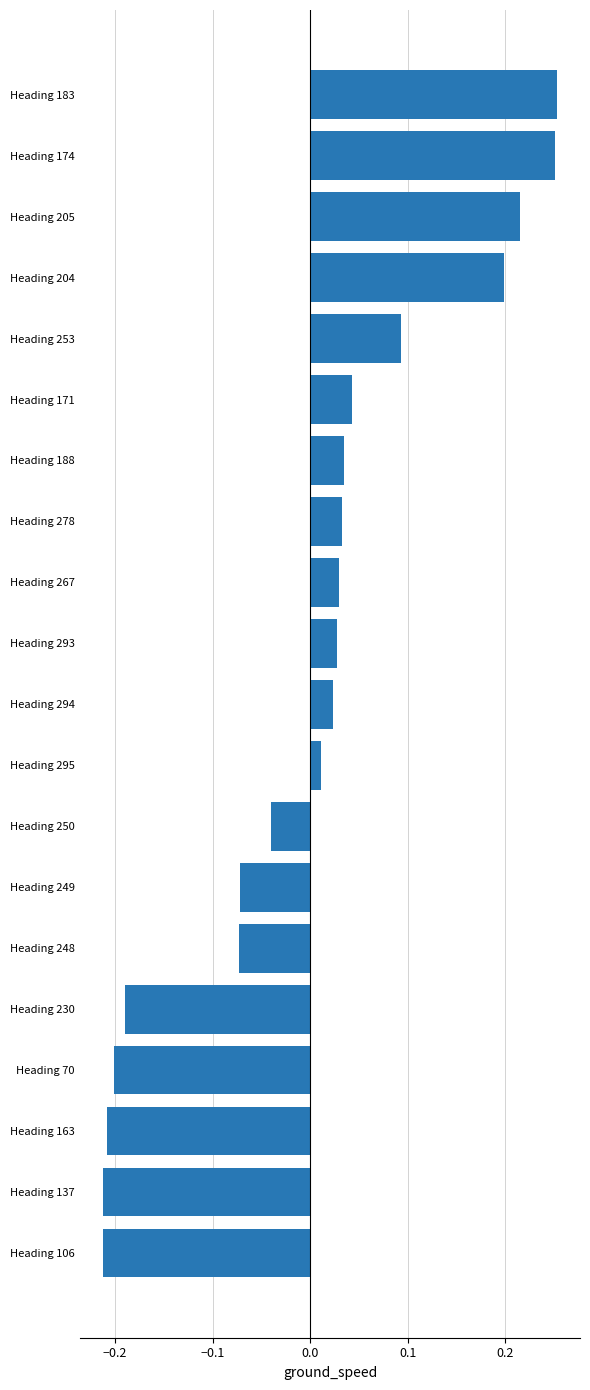

How many data points does each series have?

20